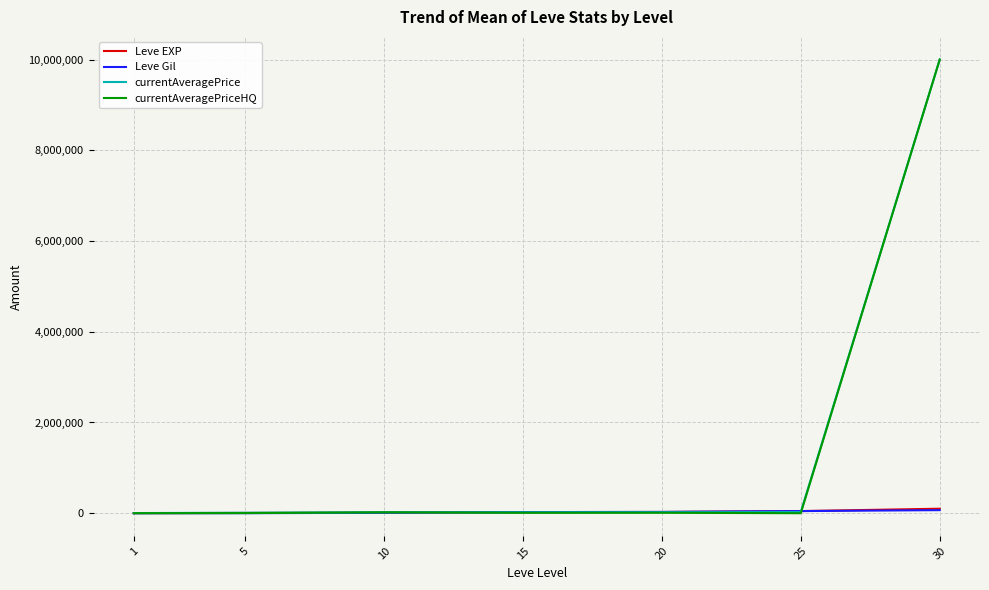

How many intersections are there between currentAveragePrice and Leve Gil?

2